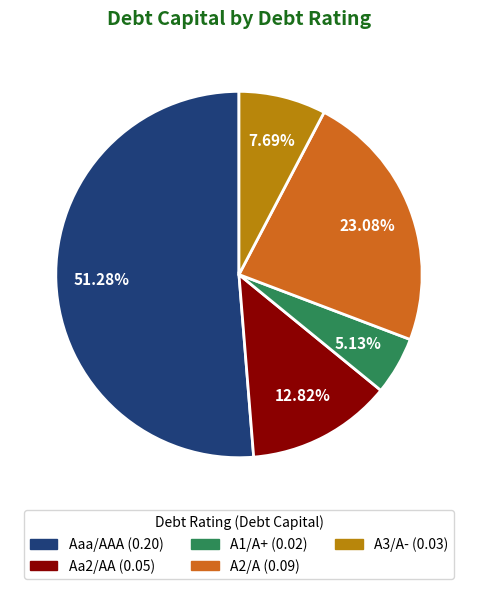

To the nearest percent, what is the difference between the largest and smallest slice percentages?

46%